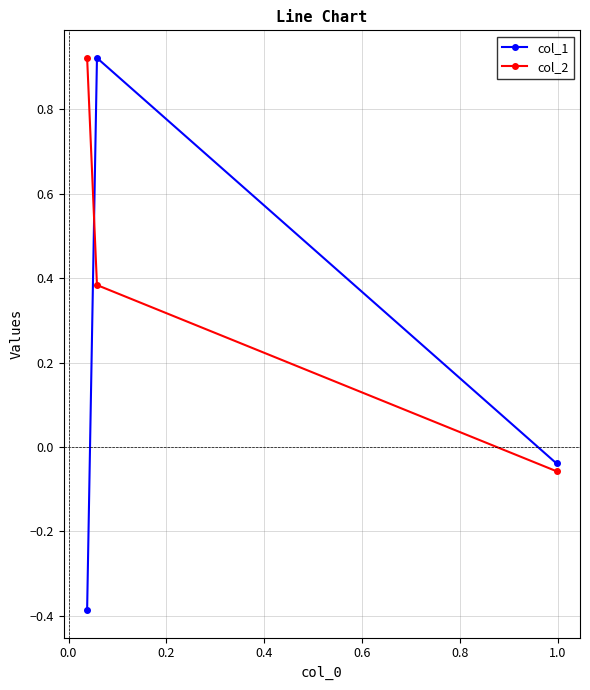

List the series in order of their peak value, highest first.

col_2, col_1